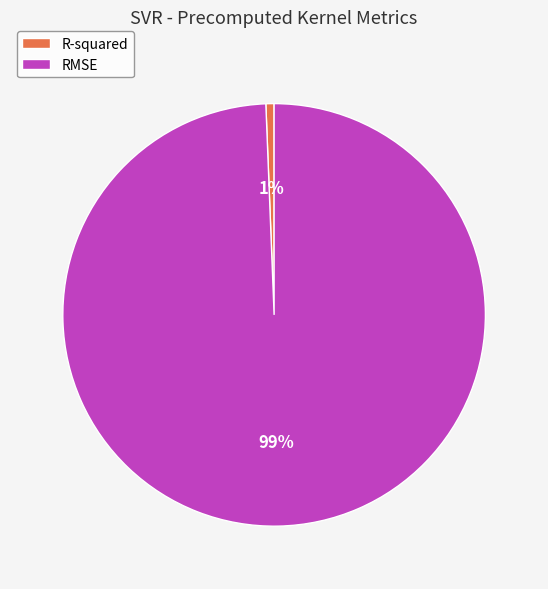

How many segments does this pie chart have?

2